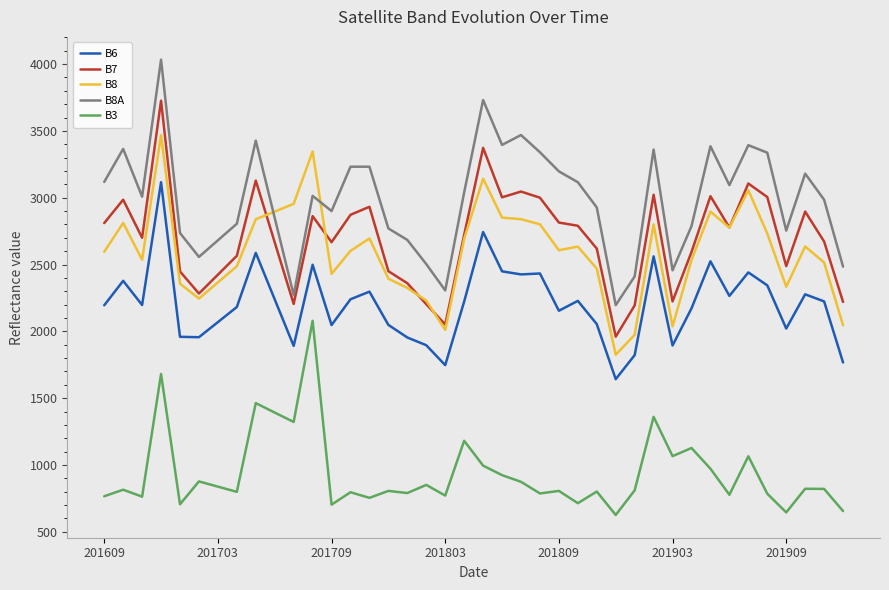

What are all the series names shown in the legend?

B6, B7, B8, B8A, B3